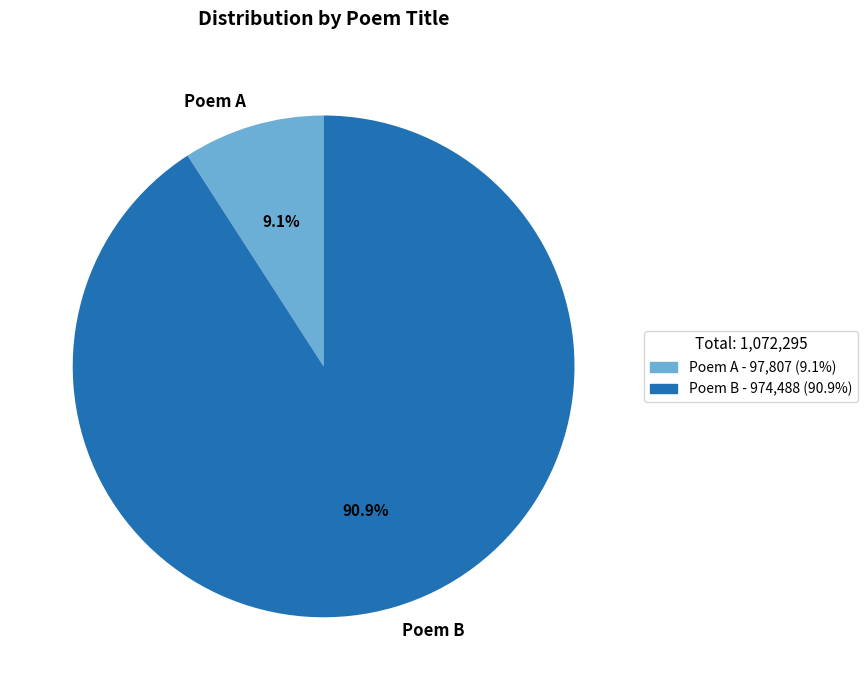

To the nearest percent, what is the difference between the largest and smallest slice percentages?

82%